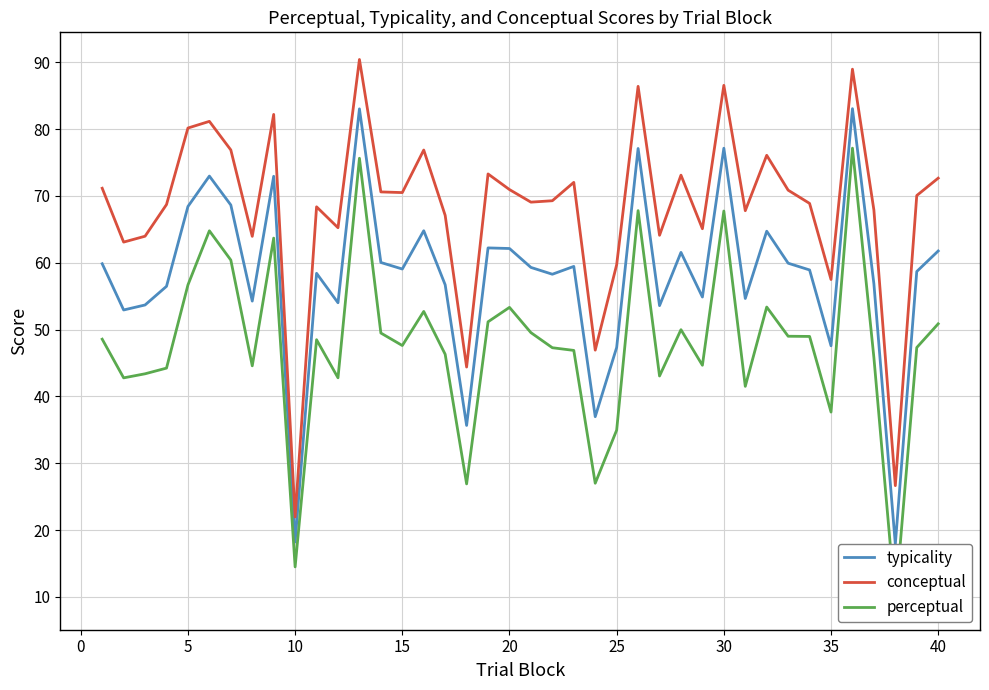

Rank the series by their maximum value, from lowest to highest.

perceptual, typicality, conceptual